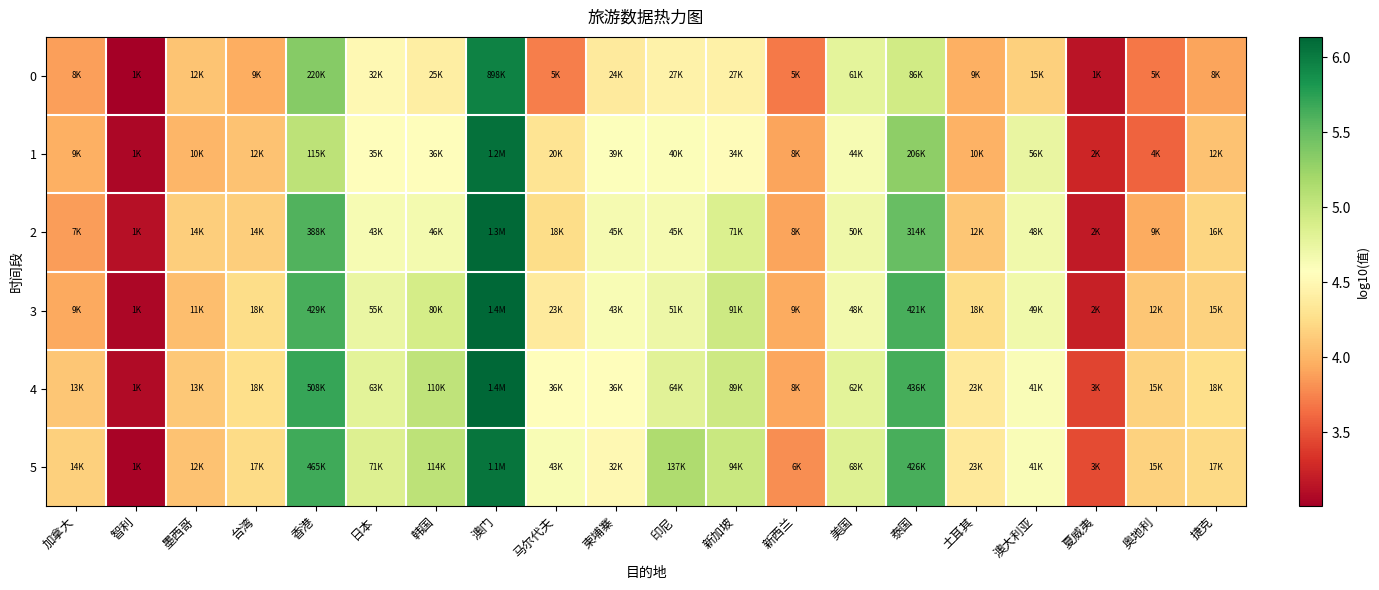

Reading right to left, what are all the values shown in this chart?

0: 捷克=3.9	奥地利=3.7	夏威夷=3.2	澳大利亚=4.2	土耳其=4.0	泰国=4.9	美国=4.8	新西兰=3.7	新加坡=4.4	印尼=4.4	柬埔寨=4.4	马尔代夫=3.7	澳门=6.0	韩国=4.4	日本=4.5	香港=5.3	台湾=4.0	墨西哥=4.1	智利=3.0	加拿大=3.9
1: 捷克=4.1	奥地利=3.6	夏威夷=3.3	澳大利亚=4.7	土耳其=4.0	泰国=5.3	美国=4.6	新西兰=3.9	新加坡=4.5	印尼=4.6	柬埔寨=4.6	马尔代夫=4.3	澳门=6.1	韩国=4.6	日本=4.6	香港=5.1	台湾=4.1	墨西哥=4.0	智利=3.1	加拿大=4.0
2: 捷克=4.2	奥地利=3.9	夏威夷=3.2	澳大利亚=4.7	土耳其=4.1	泰国=5.5	美国=4.7	新西兰=3.9	新加坡=4.9	印尼=4.7	柬埔寨=4.7	马尔代夫=4.2	澳门=6.1	韩国=4.7	日本=4.6	香港=5.6	台湾=4.1	墨西哥=4.1	智利=3.1	加拿大=3.9
3: 捷克=4.2	奥地利=4.1	夏威夷=3.2	澳大利亚=4.7	土耳其=4.2	泰国=5.6	美国=4.7	新西兰=3.9	新加坡=5.0	印尼=4.7	柬埔寨=4.6	马尔代夫=4.4	澳门=6.1	韩国=4.9	日本=4.7	香港=5.6	台湾=4.3	墨西哥=4.1	智利=3.1	加拿大=3.9
4: 捷克=4.3	奥地利=4.2	夏威夷=3.4	澳大利亚=4.6	土耳其=4.4	泰国=5.6	美国=4.8	新西兰=3.9	新加坡=5.0	印尼=4.8	柬埔寨=4.6	马尔代夫=4.6	澳门=6.1	韩国=5.0	日本=4.8	香港=5.7	台湾=4.3	墨西哥=4.1	智利=3.1	加拿大=4.1
5: 捷克=4.2	奥地利=4.2	夏威夷=3.5	澳大利亚=4.6	土耳其=4.4	泰国=5.6	美国=4.8	新西兰=3.8	新加坡=5.0	印尼=5.1	柬埔寨=4.5	马尔代夫=4.6	澳门=6.0	韩国=5.1	日本=4.9	香港=5.7	台湾=4.2	墨西哥=4.1	智利=3.0	加拿大=4.2